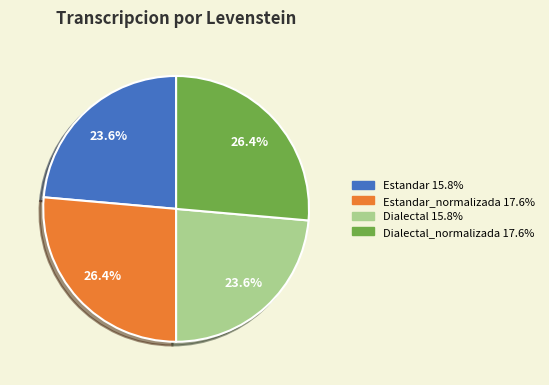

Count the number of slices in the pie.

4